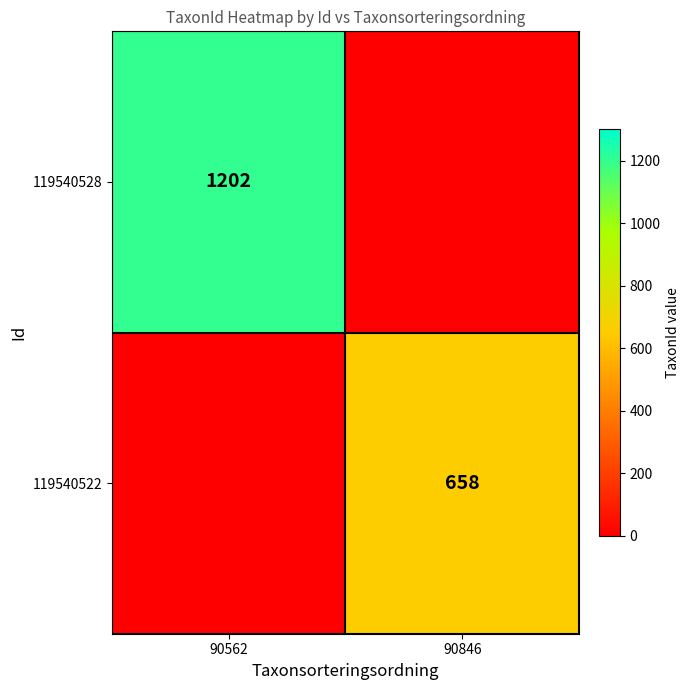

Is the value of 119540522 at 90846 greater than the value of 119540528 at 90846?

Yes